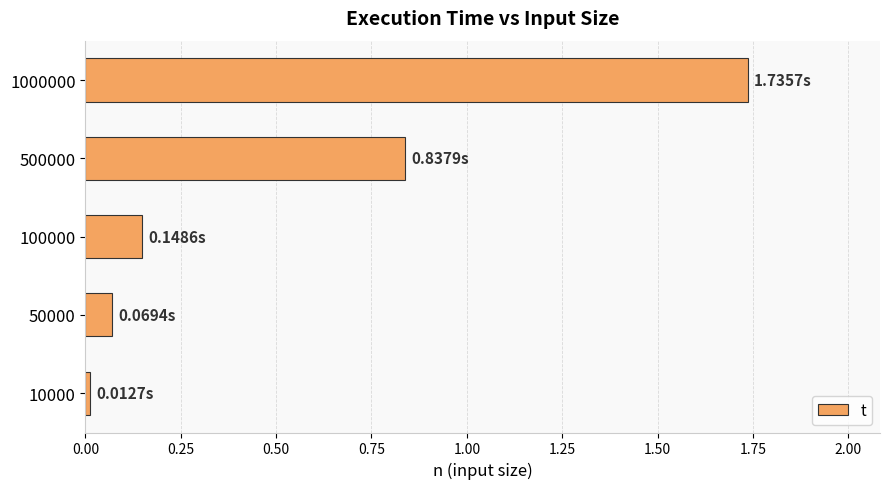

How many bars are there in total?

5